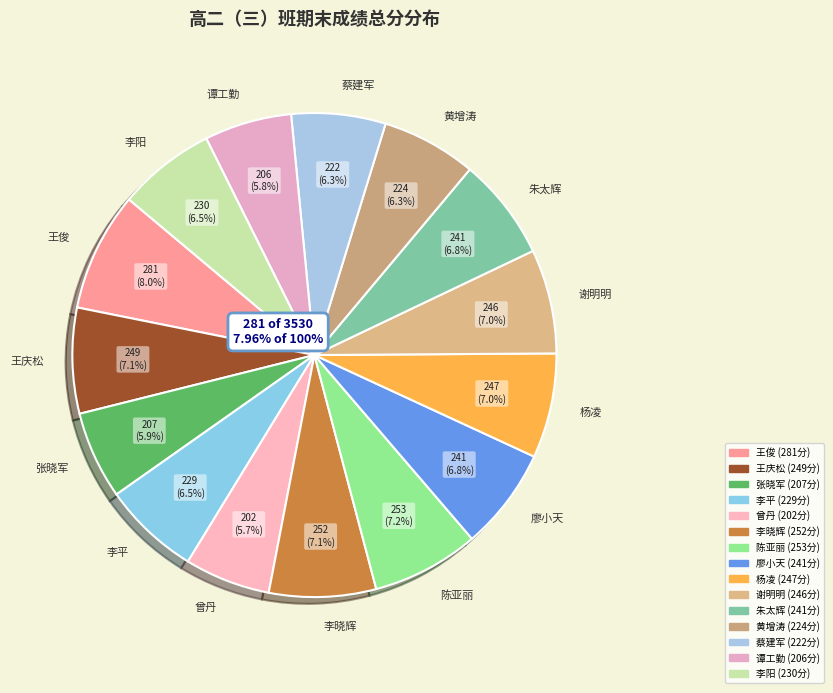

To the nearest percent, what percentage of the pie is 谭工勤?

6%